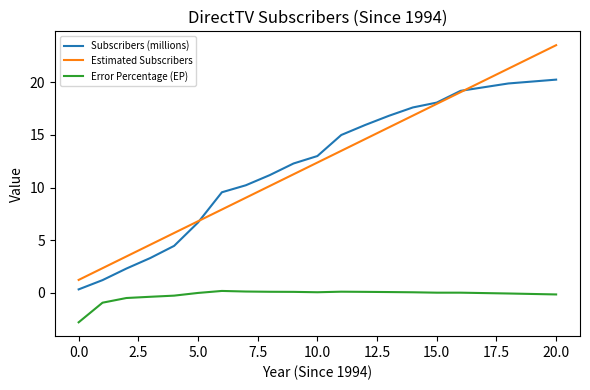

Rank the series by their maximum value, from lowest to highest.

Error Percentage (EP), Subscribers (millions), Estimated Subscribers